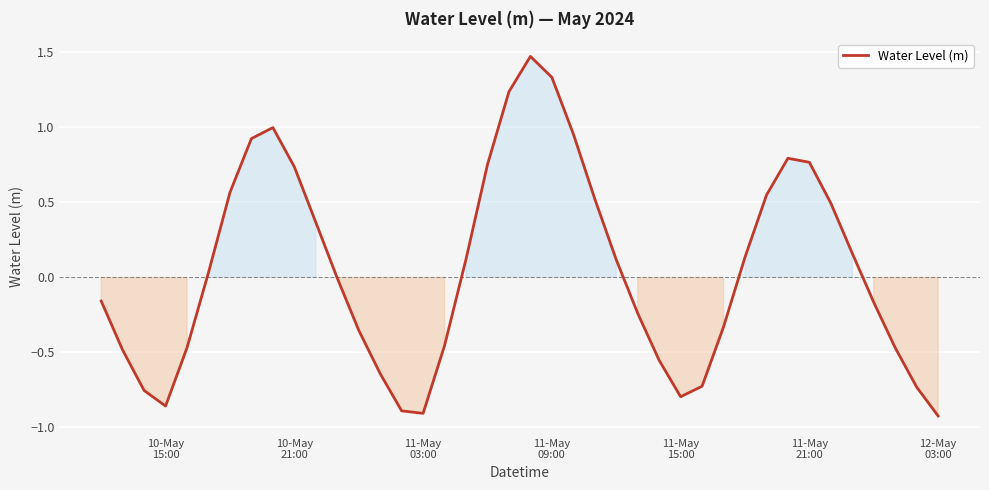

What is the difference between the maximum and minimum values?

2.4